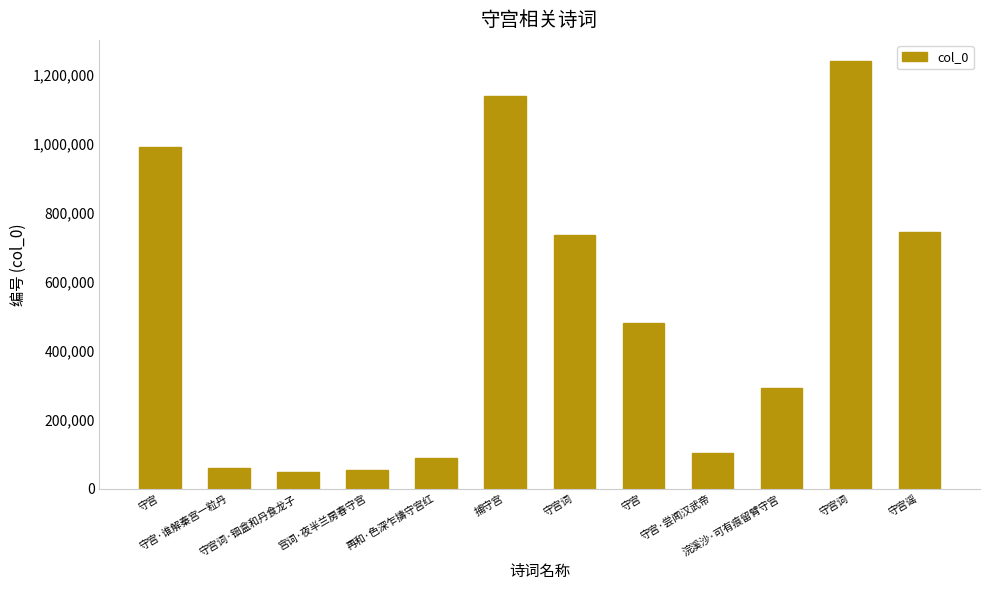

Reading right to left, what are all the values shown in this chart?

守宫谣=745865	守宫词=1240038	浣溪沙·可有痕留臂守宫=291550	守宫·尝闻汉武帝=104694	守宫=480871	守宫词=736085	捕守宫=1140586	再和·色深乍擣守宫红=90251	宫词·夜半兰房春守宫=55109	守宫词·钿盒和丹食龙子=49384	守宫·谁解秦宫一粒丹=61726	守宫=990562